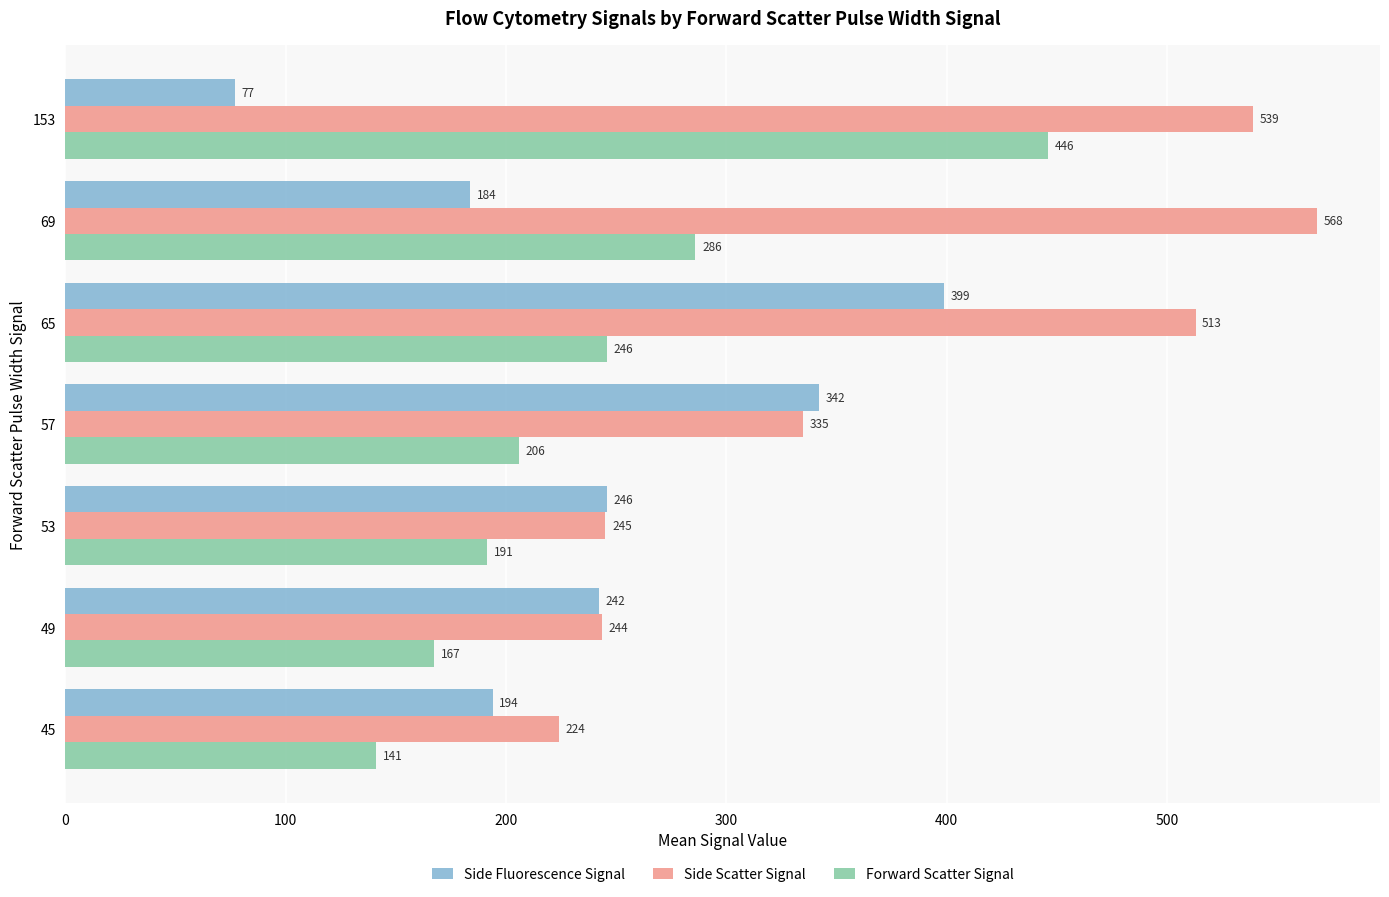

Is it true that Forward Scatter Signal equals 351.8 at 57?

False